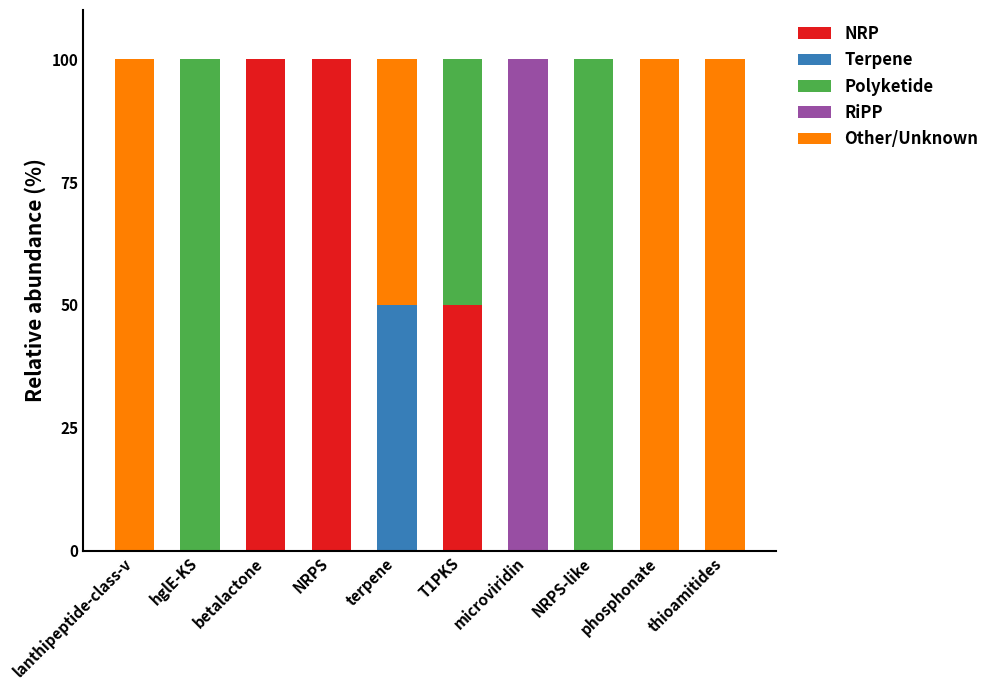

What is the total value across all series at NRPS?

100